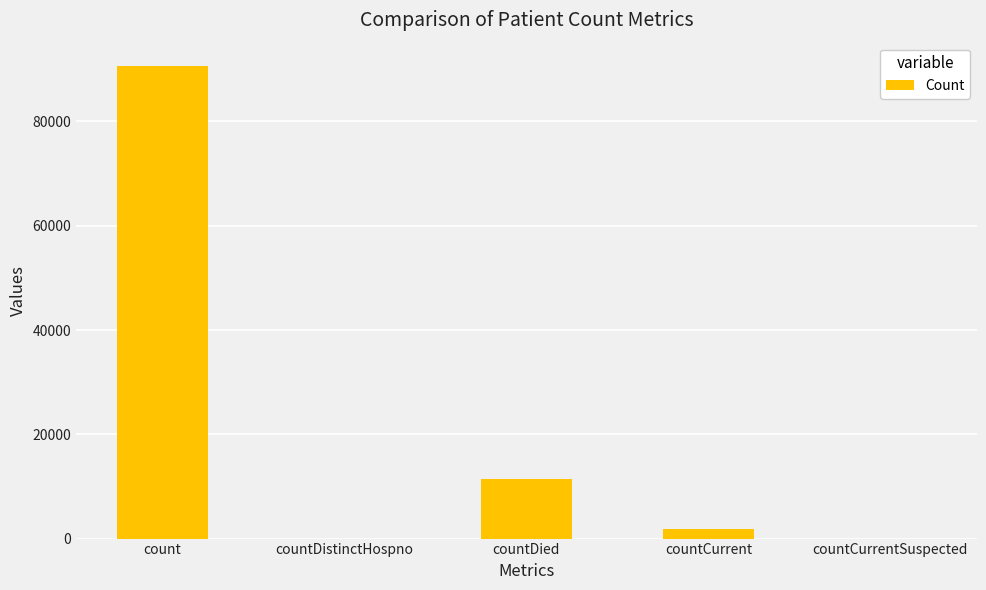

How many categories are shown in the chart?

5